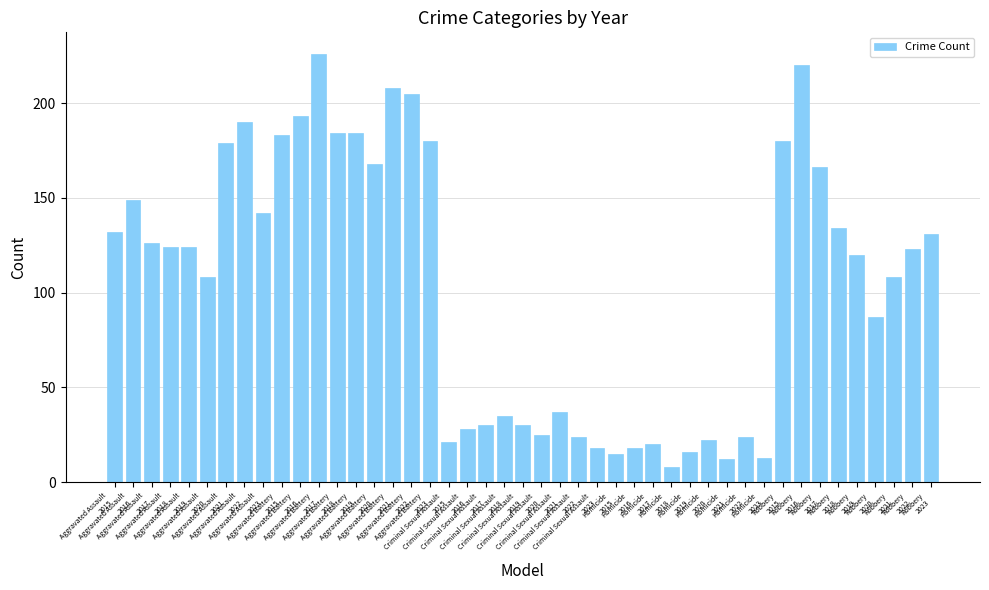

What is the average value?

104